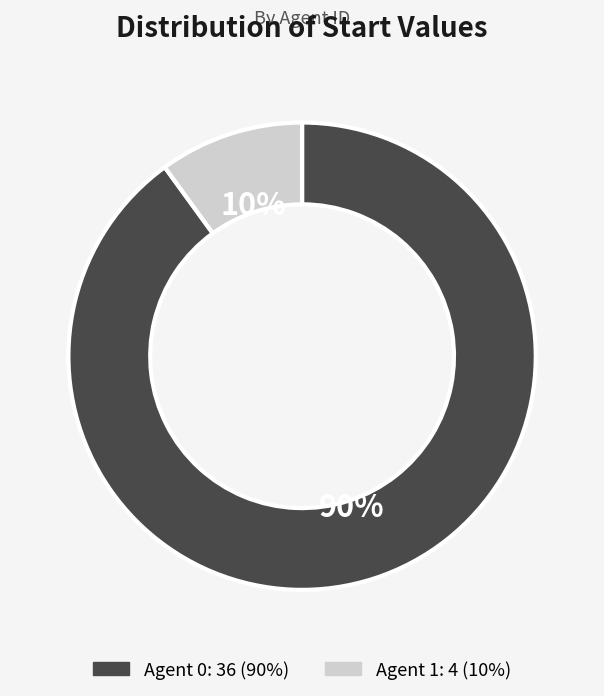

To the nearest percent, what is the average slice percentage?

50%